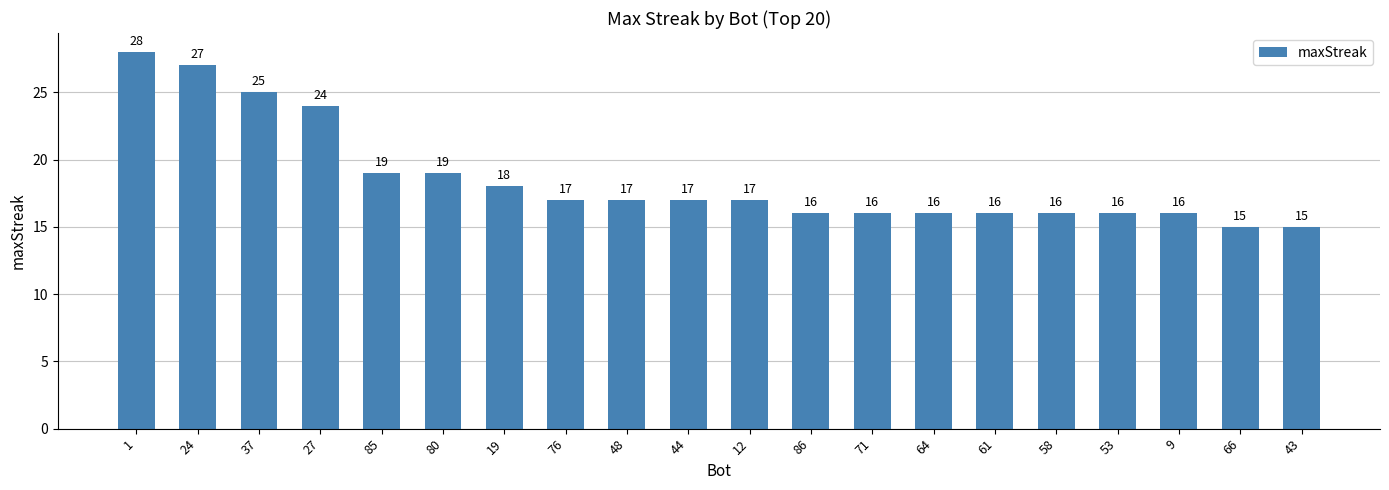

Approximately how many times larger is the value at 53 compared to 12?

0.9